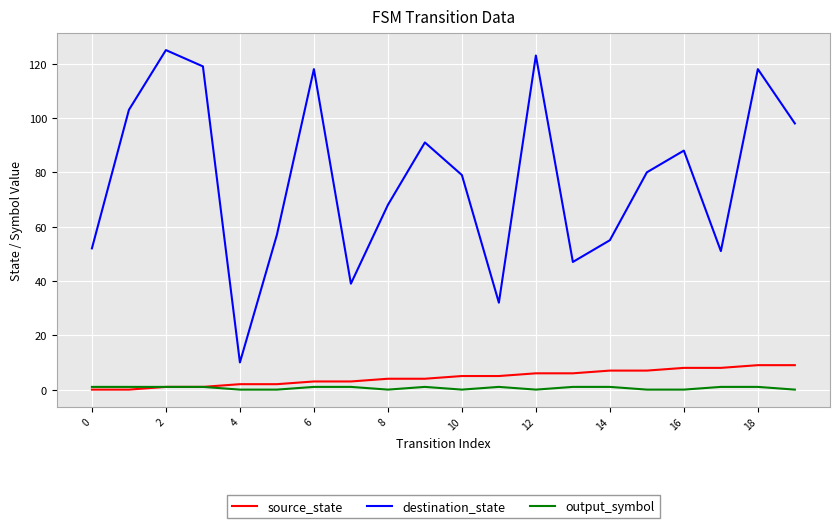

Which series has the widest spread of values?

destination_state